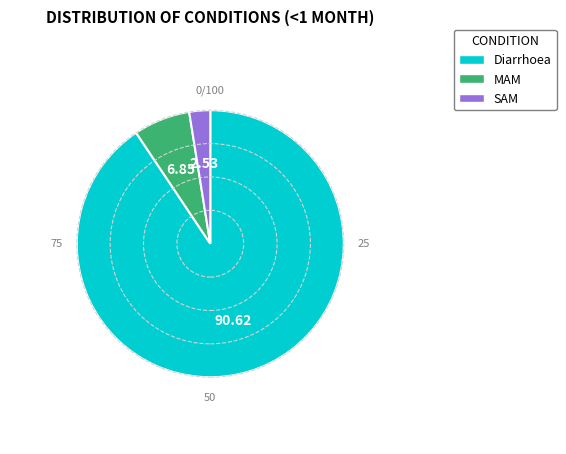

Does Diarrhoea account for over 50% of the chart?

Yes